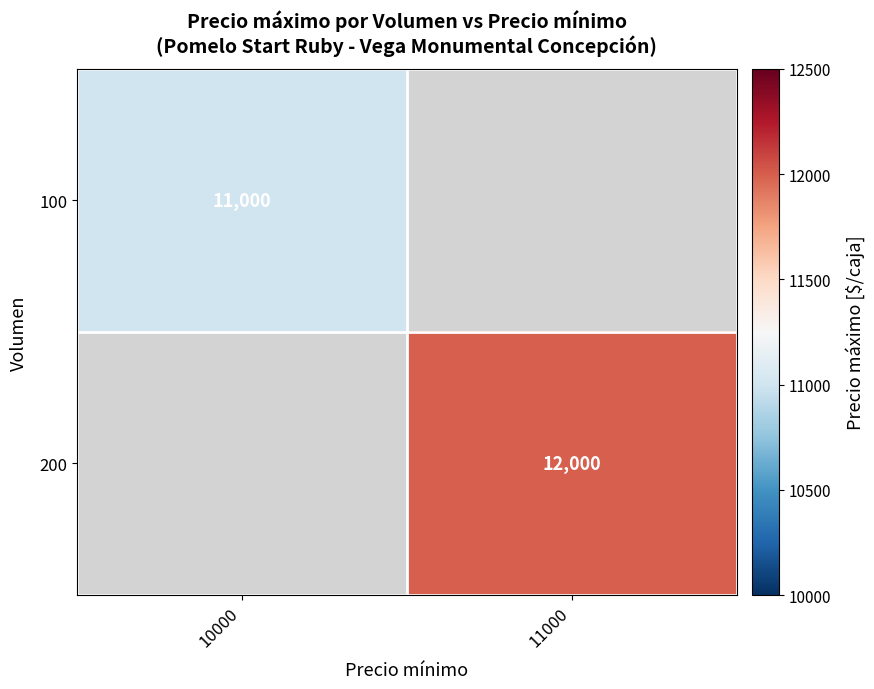

True or false: 200 has a value of 12000 at 11000.

True